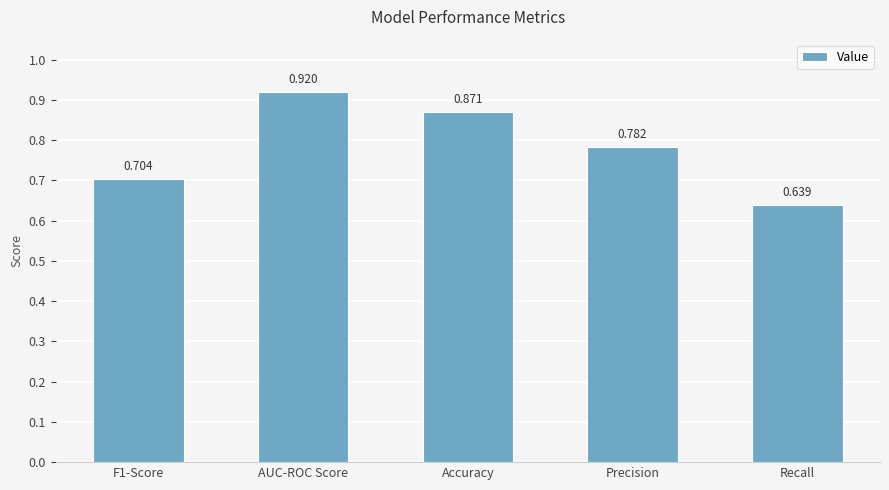

At which label is the value closest to 0?

Recall